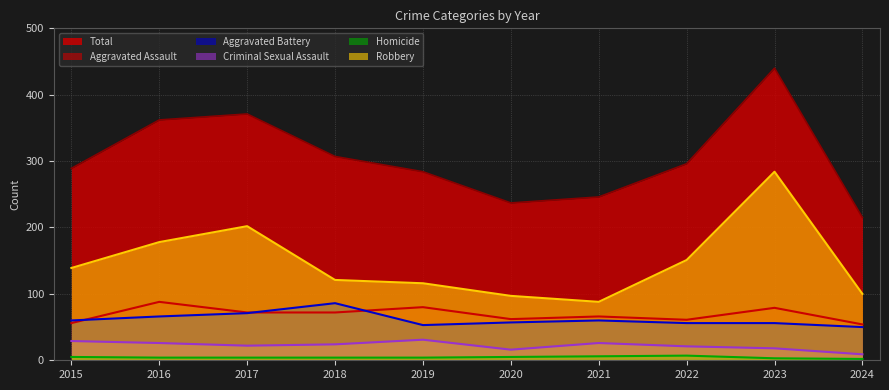

Reading left to right, what are all the values shown in this chart?

Aggravated Assault: 2015=56	2016=88	2017=72	2018=72	2019=80	2020=62	2021=66	2022=61	2023=79	2024=54
Aggravated Battery: 2015=60	2016=66	2017=71	2018=86	2019=53	2020=57	2021=60	2022=56	2023=56	2024=50
Criminal Sexual Assault: 2015=29	2016=26	2017=22	2018=24	2019=31	2020=16	2021=26	2022=21	2023=18	2024=9
Homicide: 2015=5	2016=4	2017=4	2018=4	2019=4	2020=5	2021=6	2022=7	2023=3	2024=2
Robbery: 2015=139	2016=178	2017=202	2018=121	2019=116	2020=97	2021=88	2022=151	2023=284	2024=100